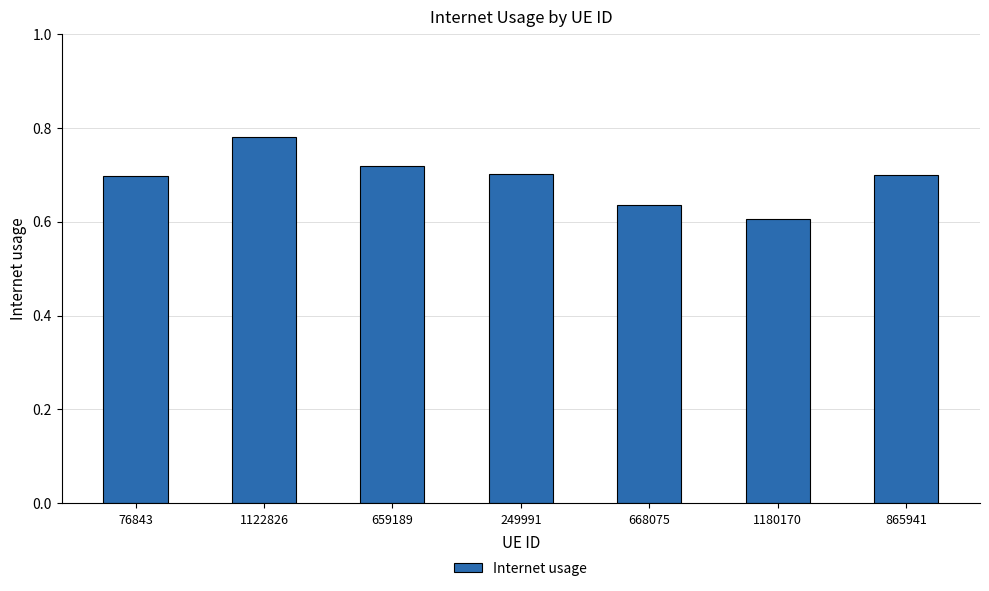

Between 659189 and 249991, which is larger?

659189